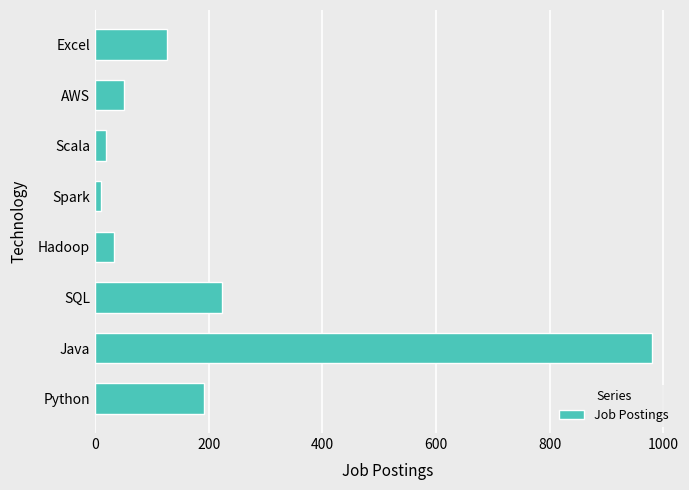

Between Excel and Python, which is larger?

Python